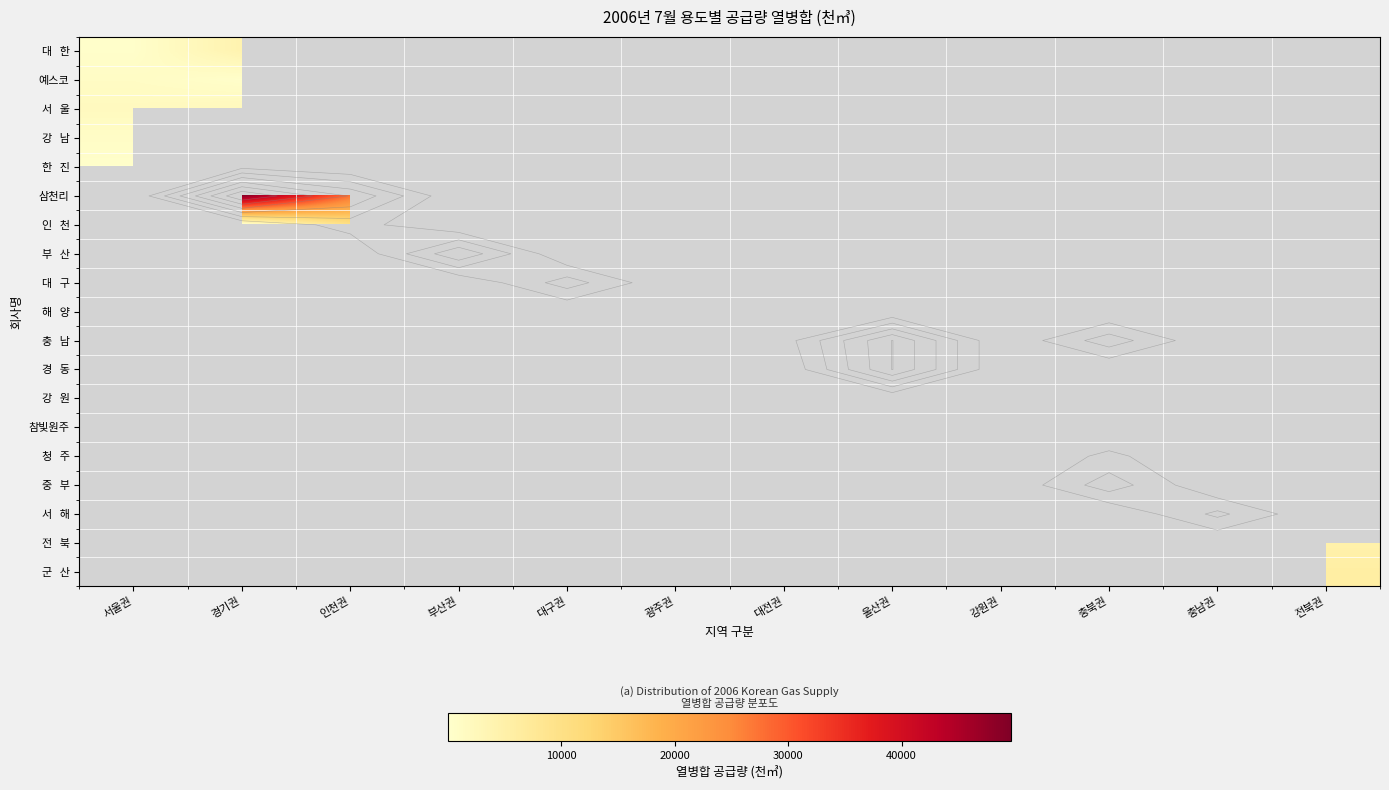

Which series has the largest range (max minus min)?

한 진